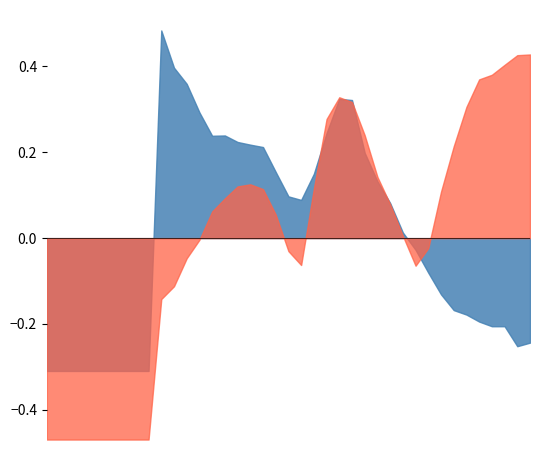

What are all the series names shown in the legend?

x_pred_normalised, y_pred_normalised